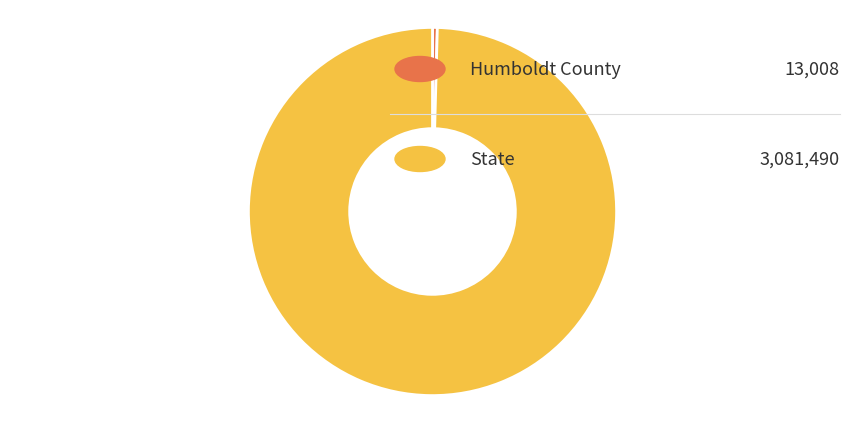

Does any single category account for the majority?

Yes